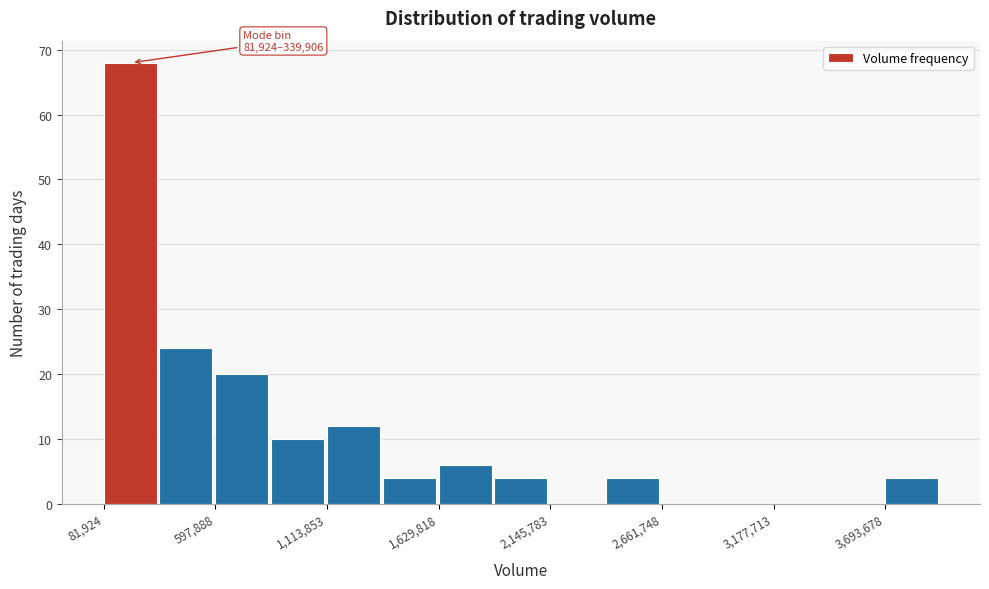

Read against the x-axis, roughly where is the centre of the tallest bar?

200000